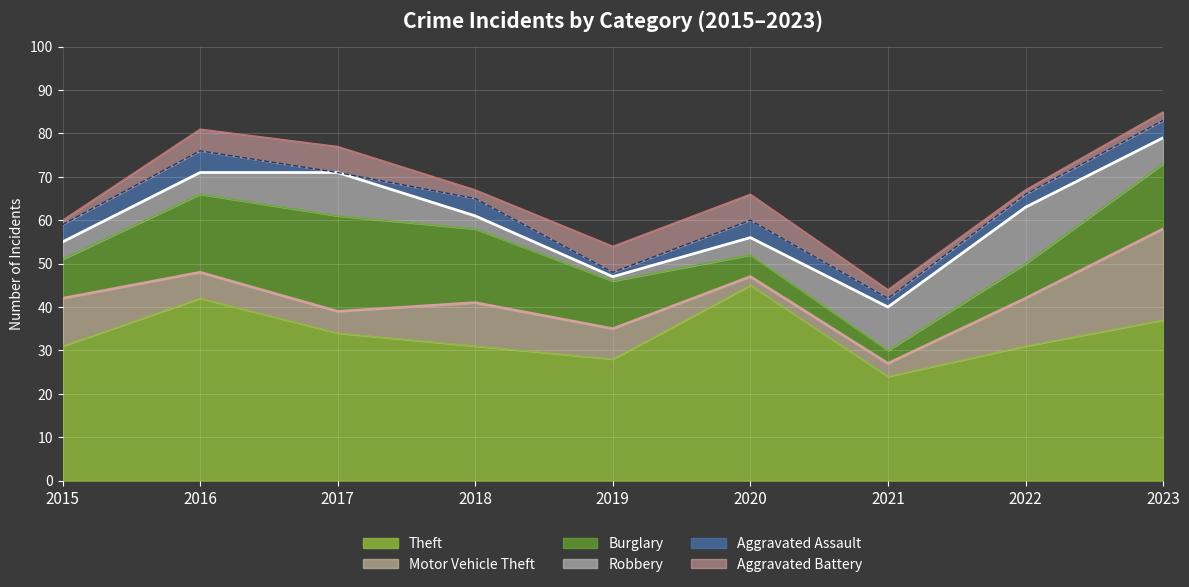

What are all the series names shown in the legend?

Theft, Motor Vehicle Theft, Burglary, Robbery, Aggravated Assault, Aggravated Battery